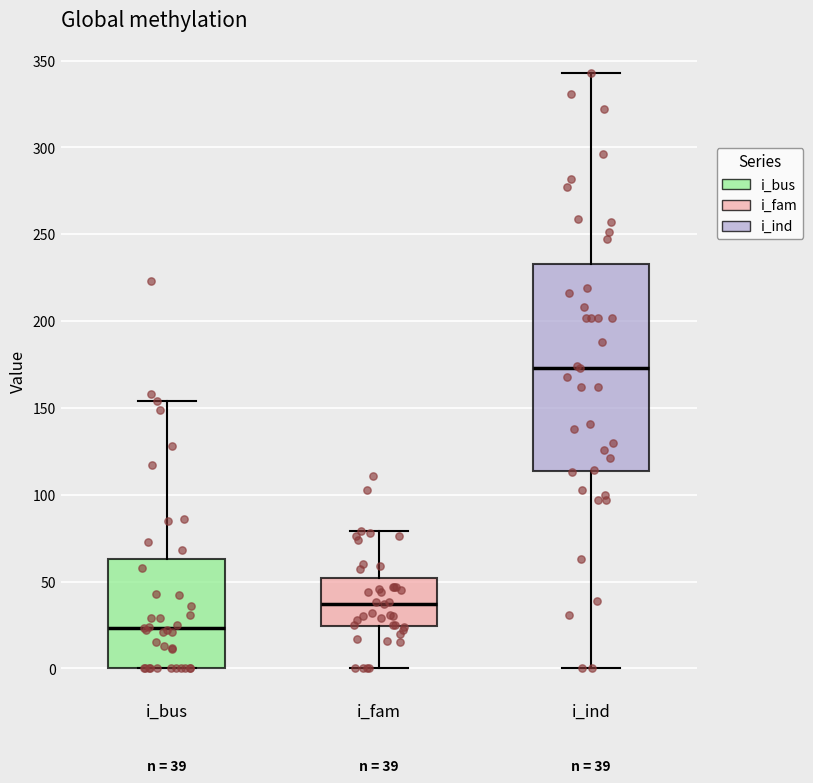

Which box is the tallest, from its lower edge to its upper edge?

i_ind